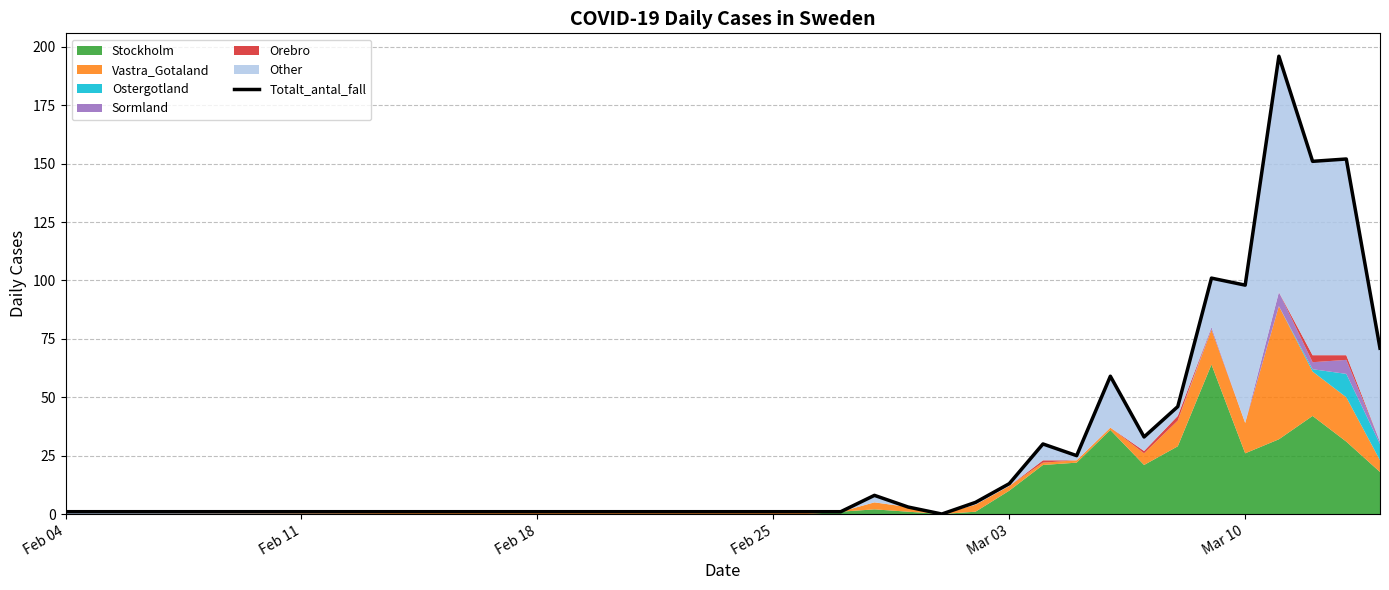

What is the label of the 2nd point from the left?

Feb 11